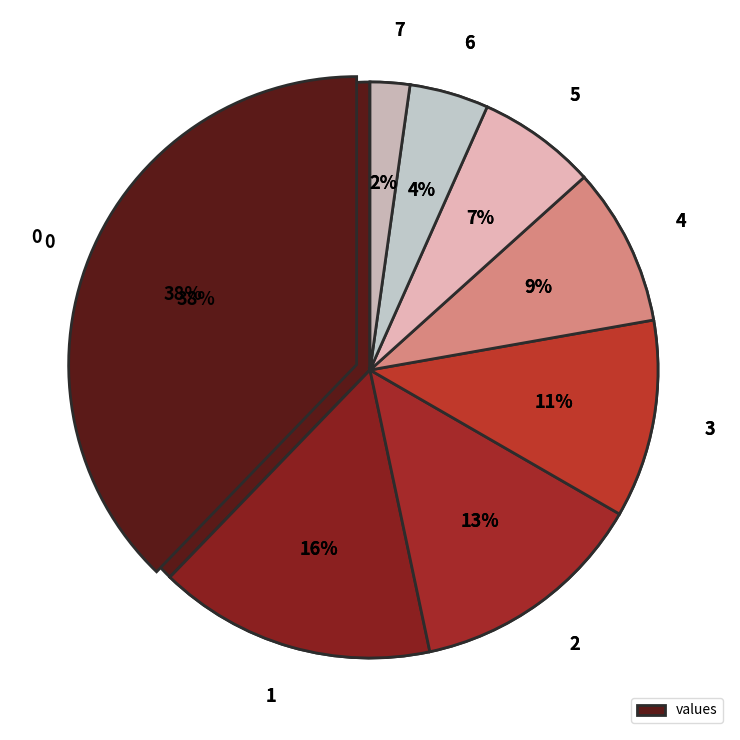

Does 6 represent more than half of the total?

No